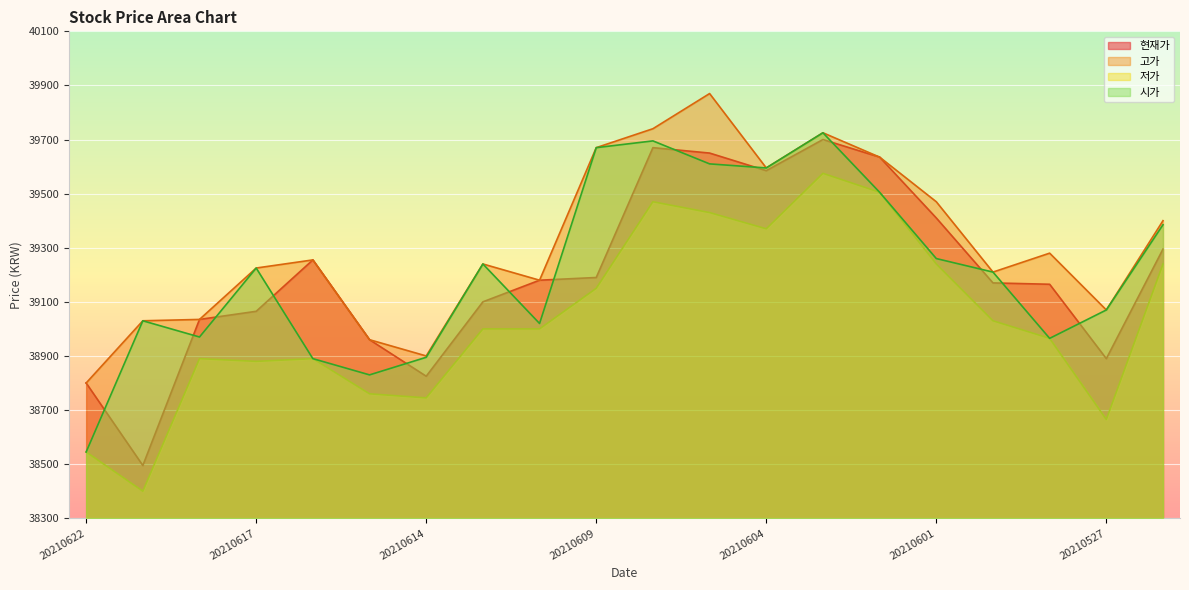

What is the total value across all series at 20210616?

156290